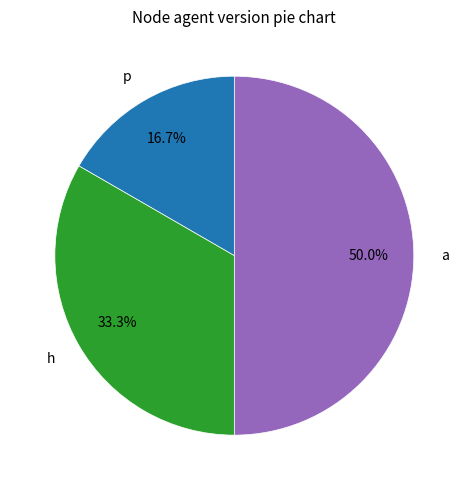

To the nearest percent, what is the combined percentage of p and h?

50%